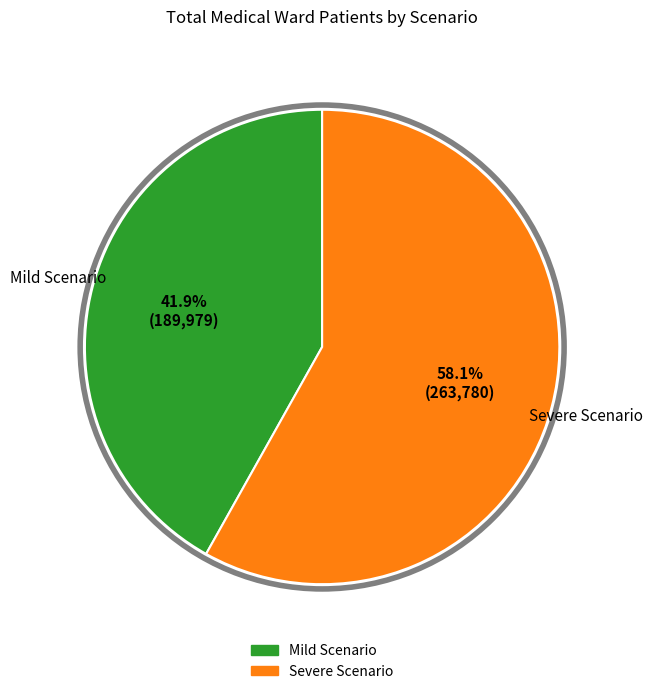

Rank the categories by value from lowest to highest.

Mild Scenario, Severe Scenario